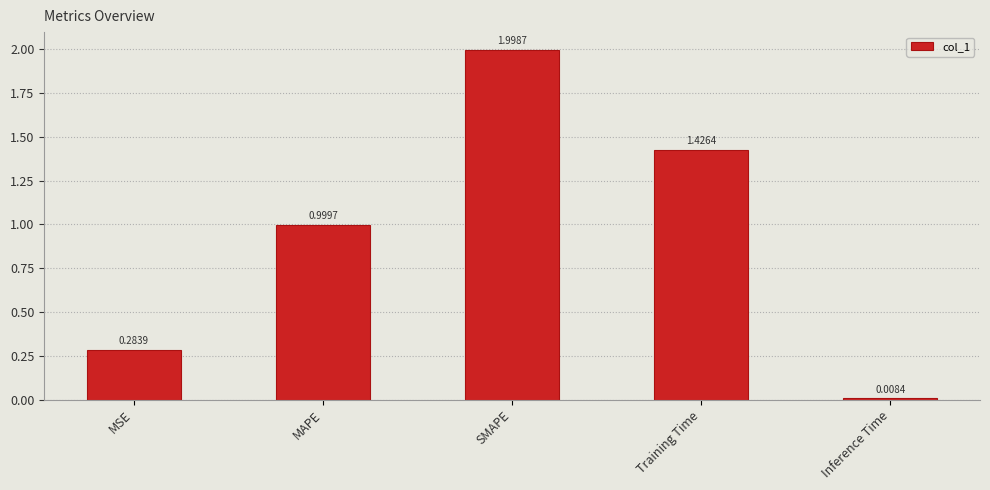

What is the average value?

0.9